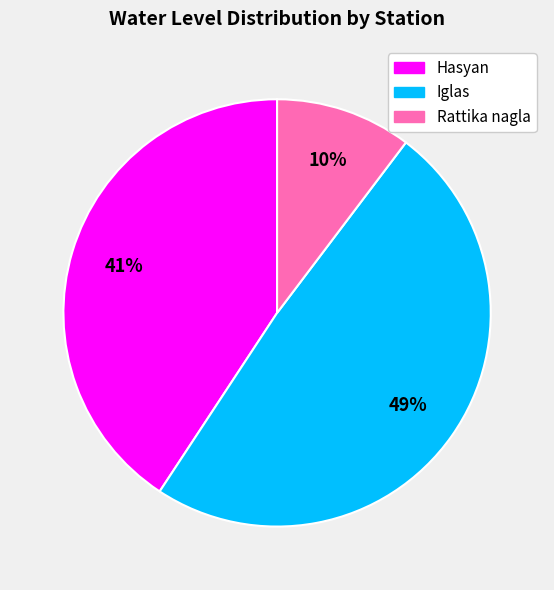

To the nearest percent, what is the average slice percentage?

33%